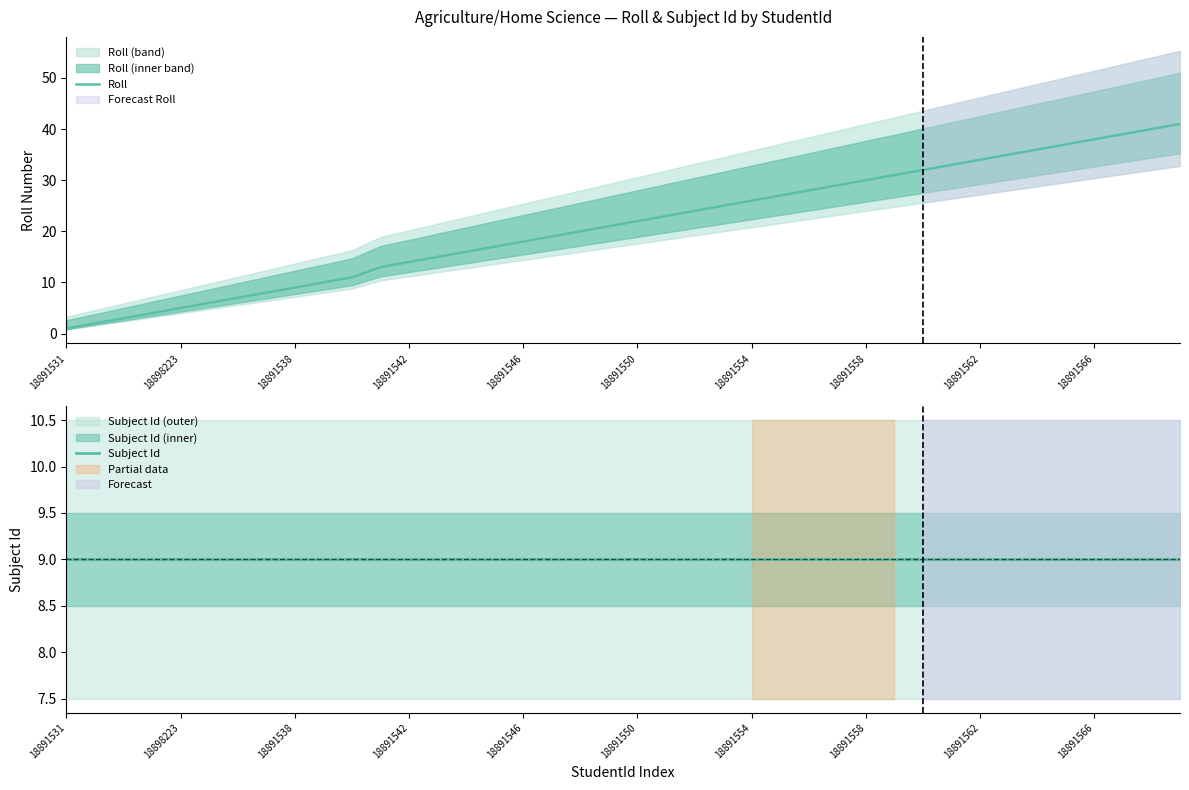

Which series has the widest spread of values?

Roll